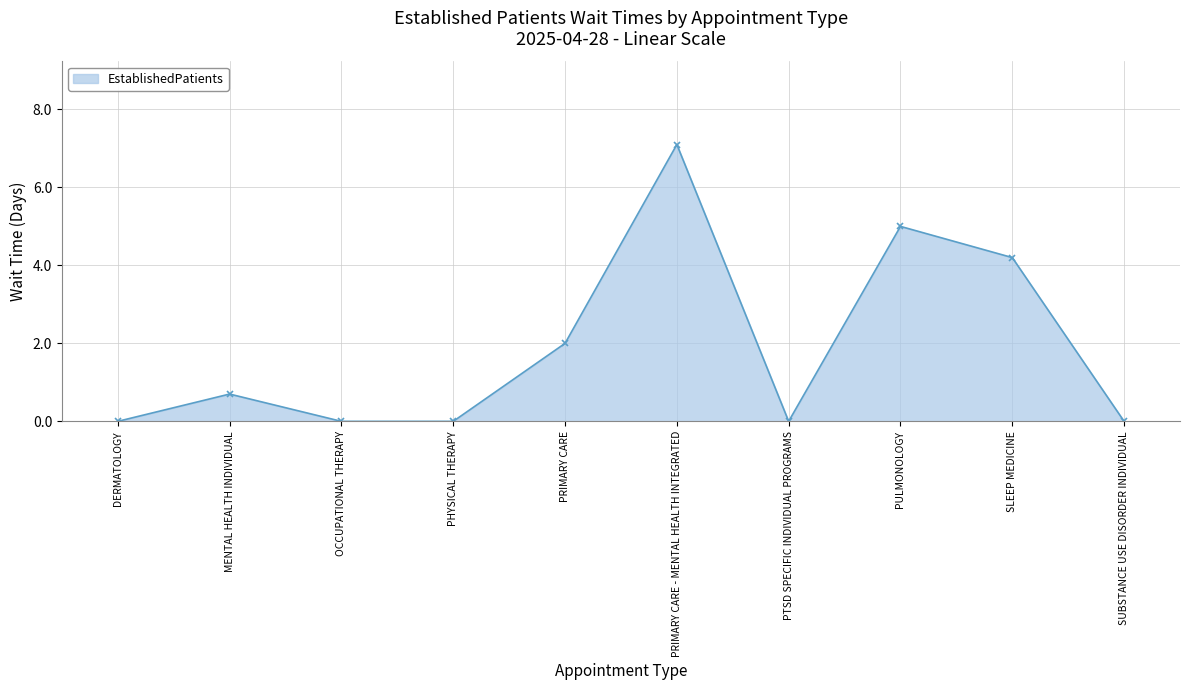

Which has a higher value, PULMONOLOGY or PHYSICAL THERAPY?

PULMONOLOGY